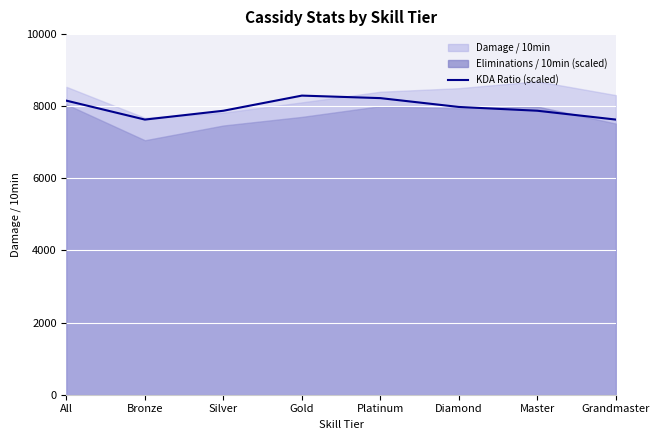

Which has a higher value, Bronze or All?

All